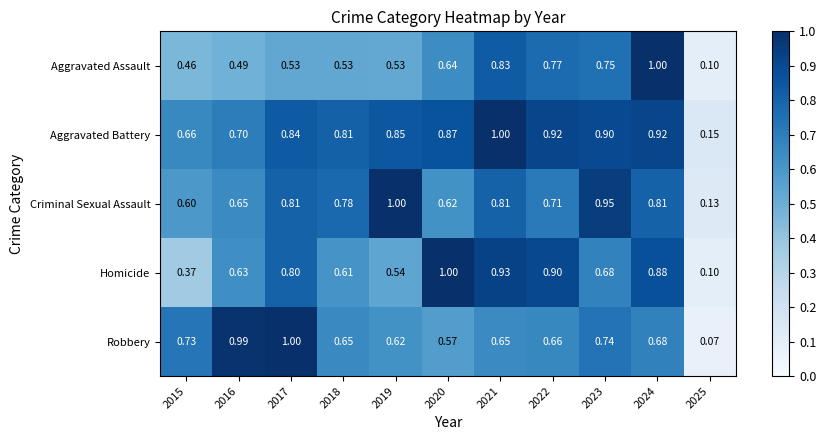

Is the value of Robbery at 2024 greater than the value of Aggravated Assault at 2015?

Yes